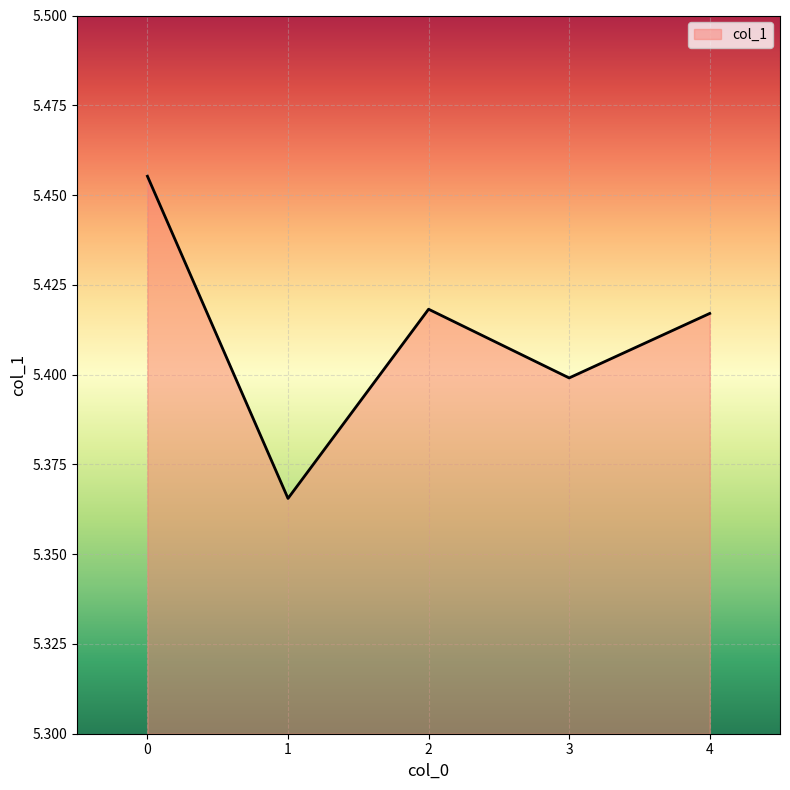

Approximately how many times larger is the value at 3 compared to 2?

1.0